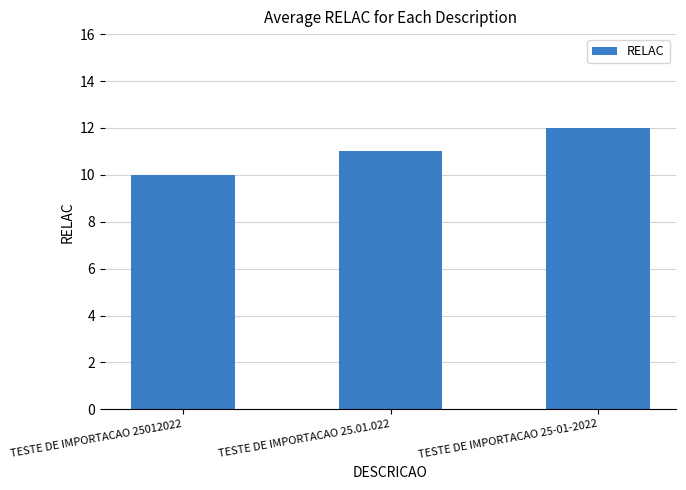

How many data points are less than 11?

1